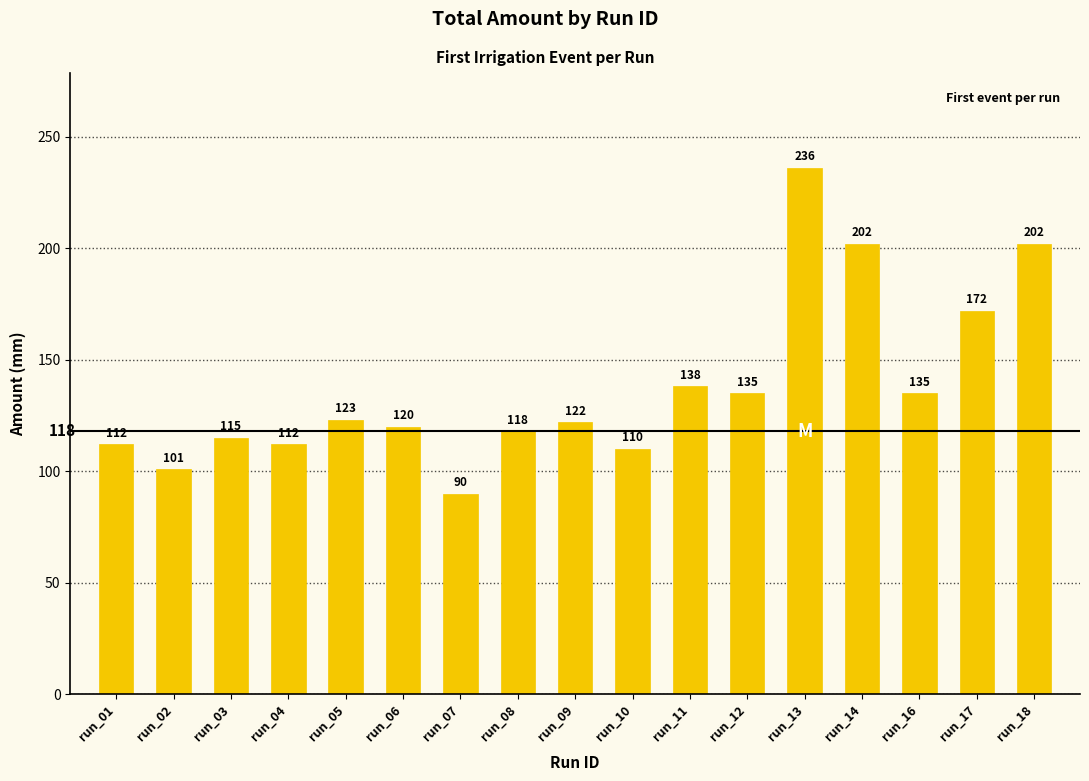

What is the difference between the values at run_16 and run_10?

25